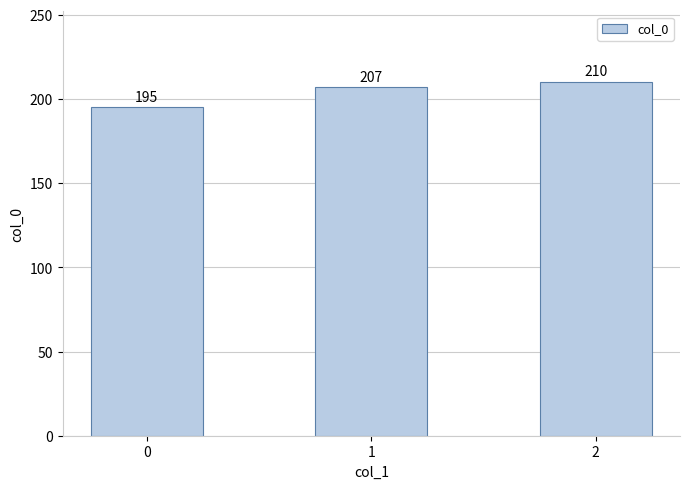

Reading left to right, what are all the values shown in this chart?

0=195	1=207	2=210